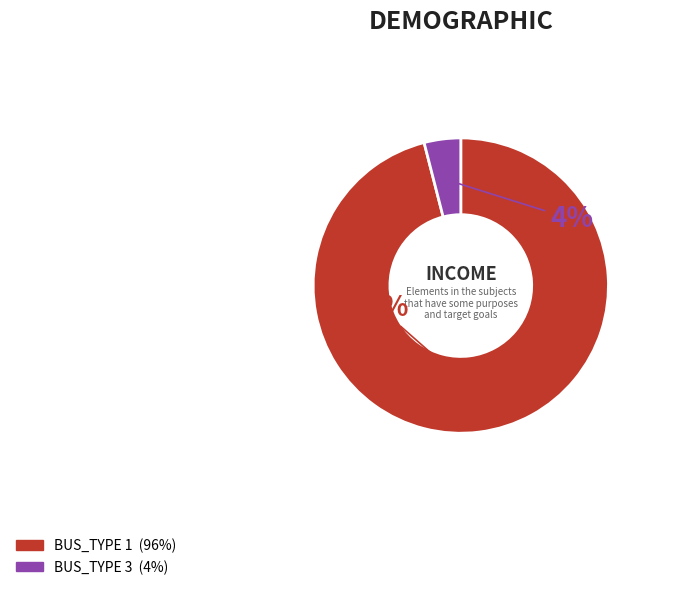

To the nearest percent, what is the average slice percentage?

50%